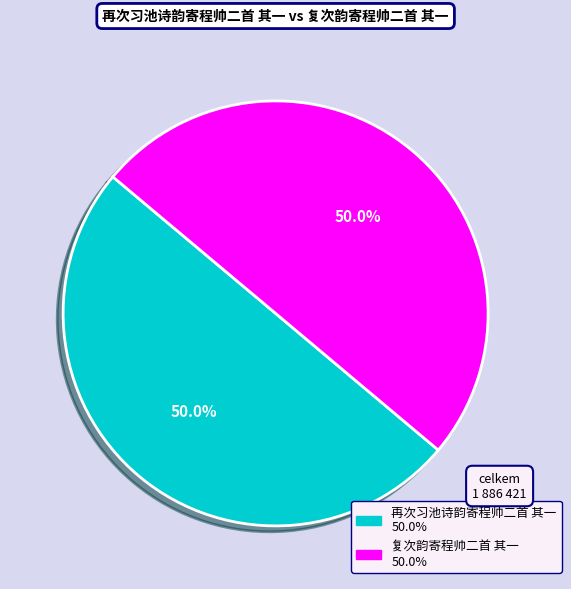

What is the ratio of the value at 复次韵寄程帅二首 其一 to the value at 再次习池诗韵寄程帅二首 其一?

1.0